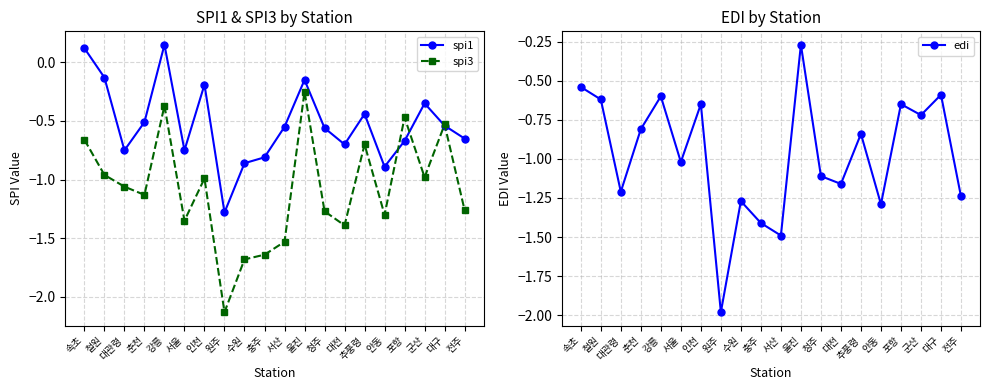

What is the total value across all series at 강릉?

-0.8